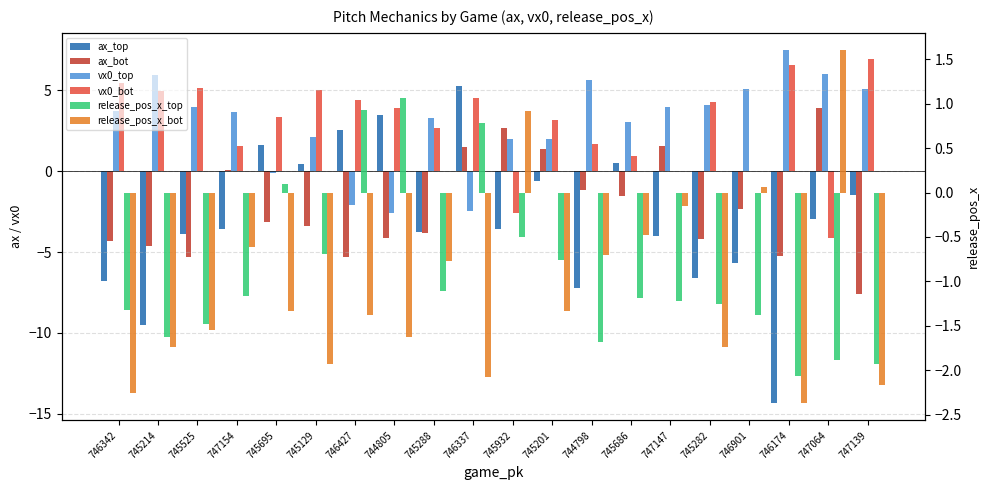

Where is vx0_bot nearest to the value 1?

745686